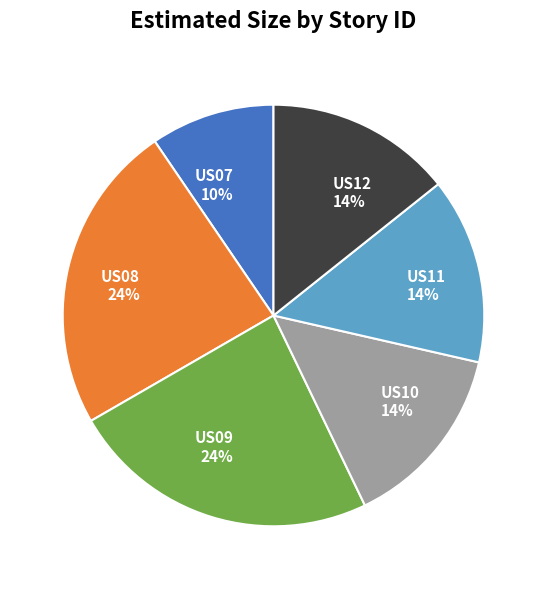

To the nearest percent, what is the combined percentage of US07 and US11?

24%